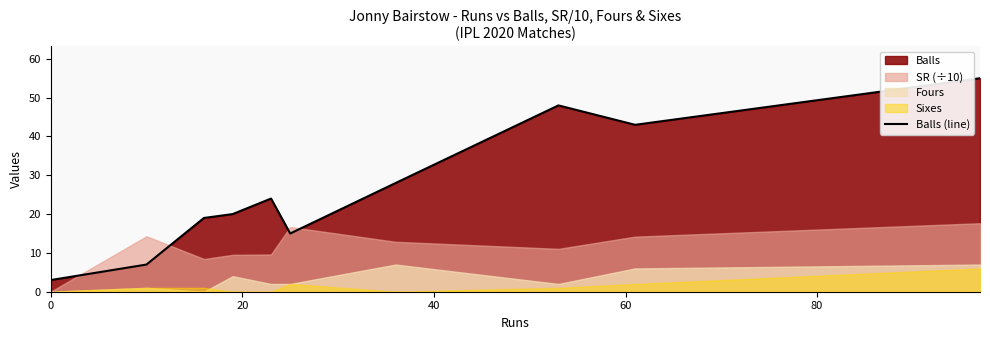

How many lines are shown in the chart?

1